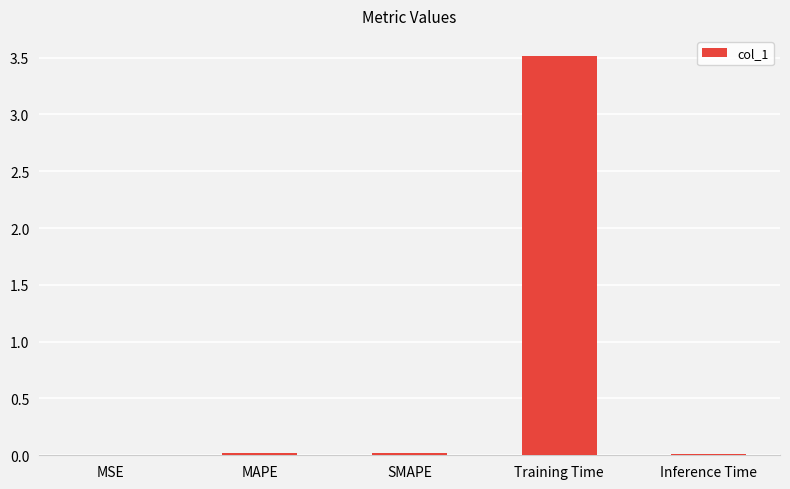

What value does the data have at Training Time?

3.5